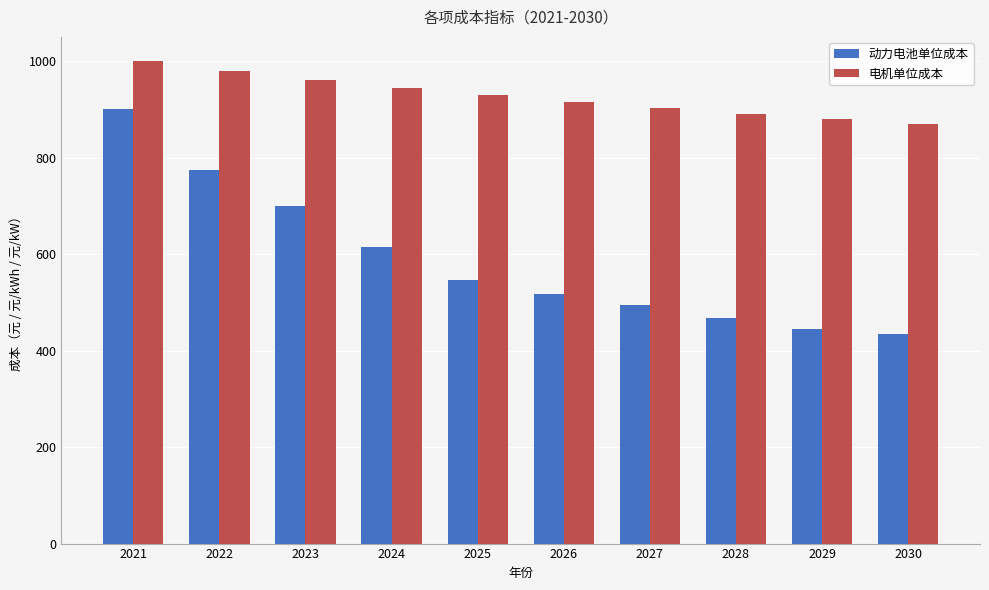

What is the difference between the highest and lowest values at 2030?

435.3